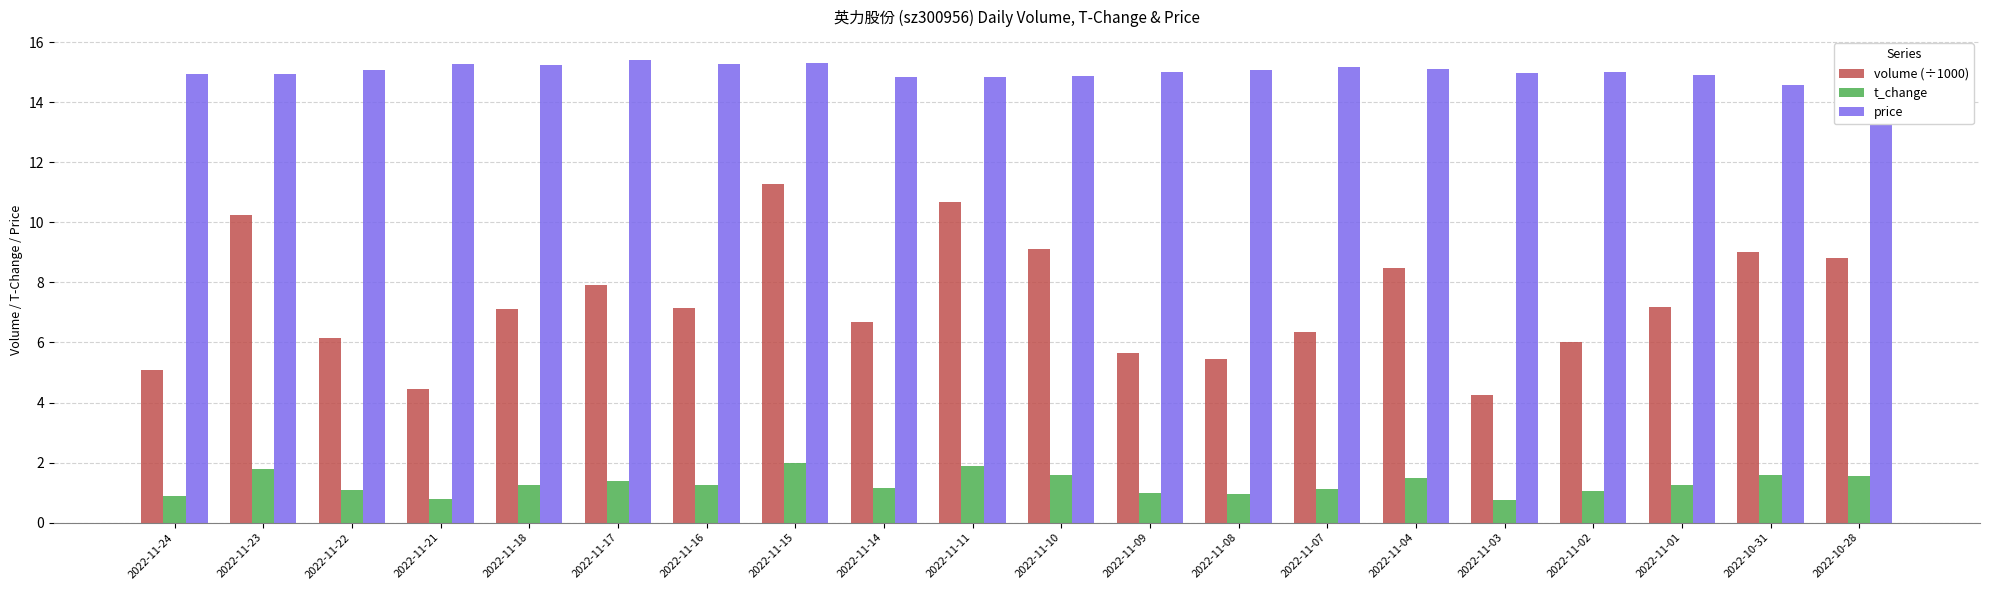

Rank the series by their maximum value, from lowest to highest.

t_change, volume (÷1000), price